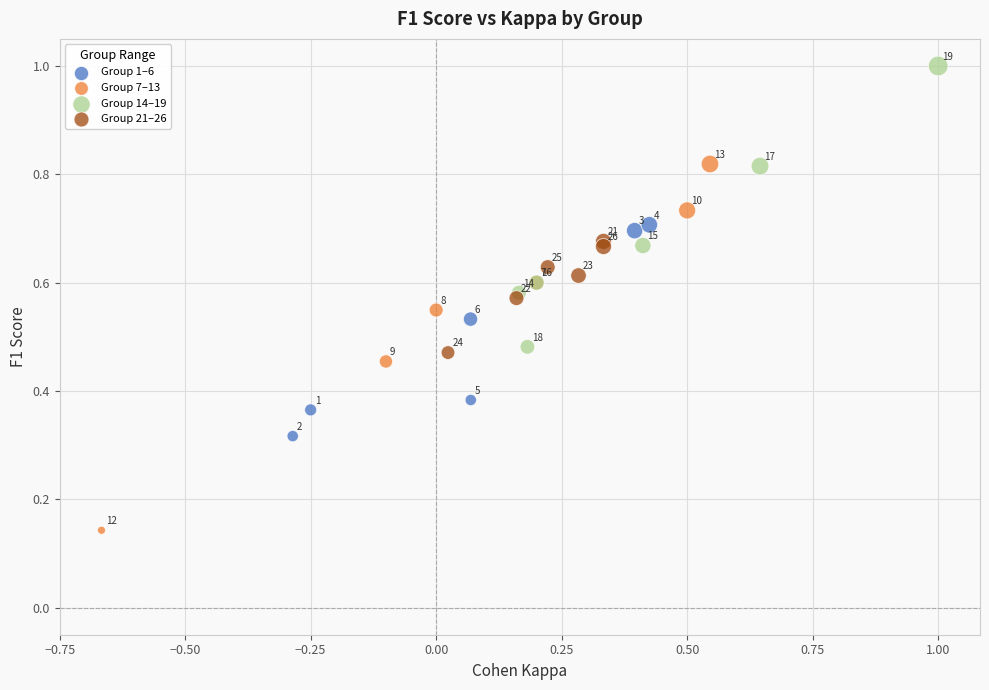

Which series contains the highest Y value?

Group 14–19